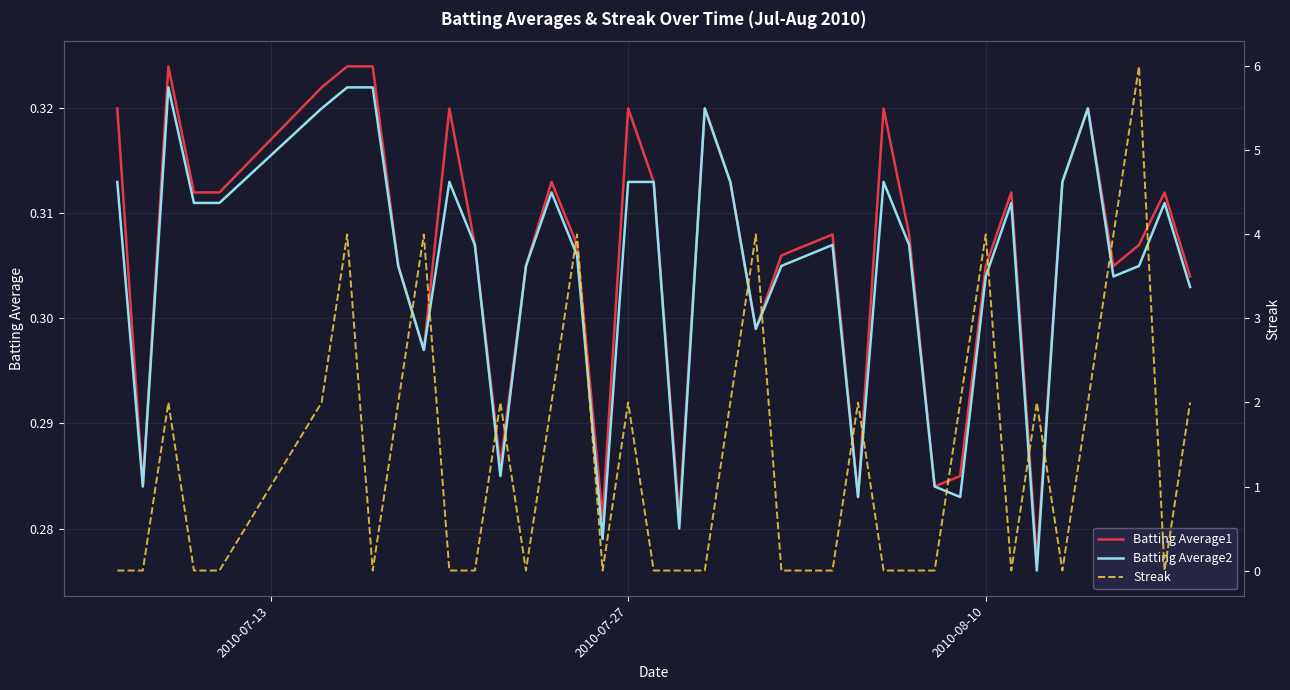

What are all the series names shown in the legend?

Batting Average1, Batting Average2, Streak